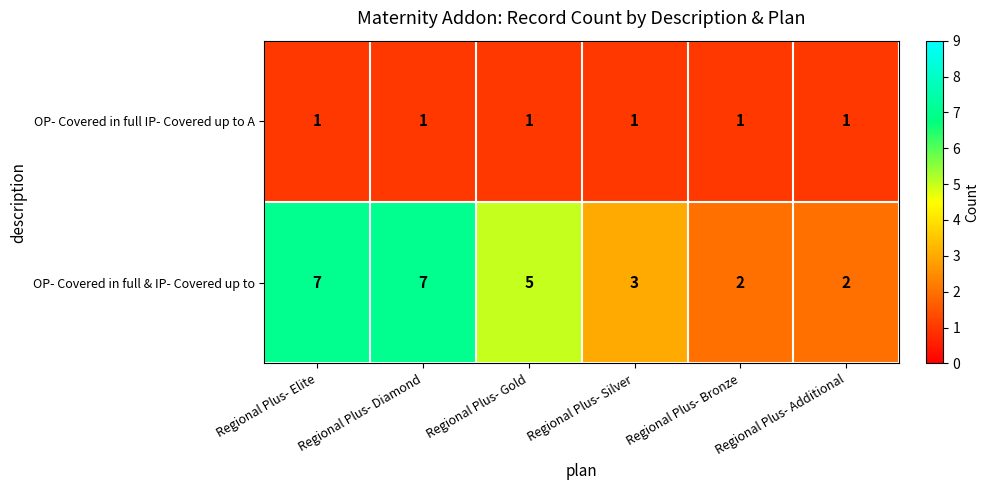

Is it true that OP- Covered in full IP- Covered up to A equals 2 at Regional Plus- Bronze?

False